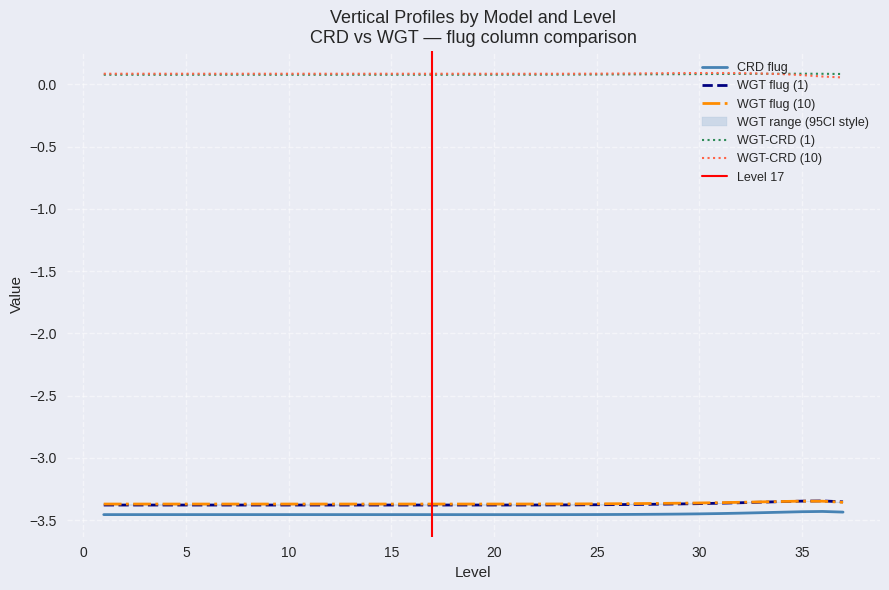

Is this an area chart (filled region under the line)?

No